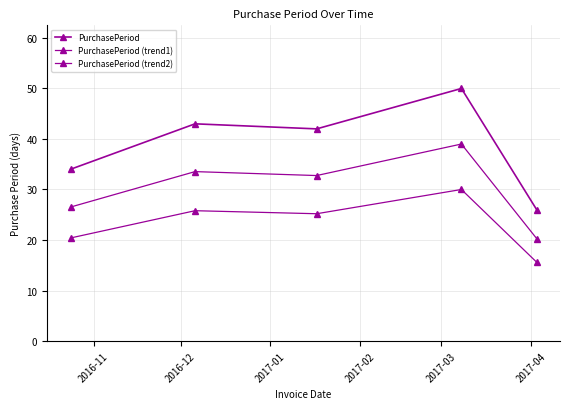

Reading left to right, what are all the values shown in this chart?

PurchasePeriod: 34.0	43.0	42.0	50.0	26.0
PurchasePeriod (trend1): 26.5	33.5	32.8	39.0	20.3
PurchasePeriod (trend2): 20.4	25.8	25.2	30.0	15.6